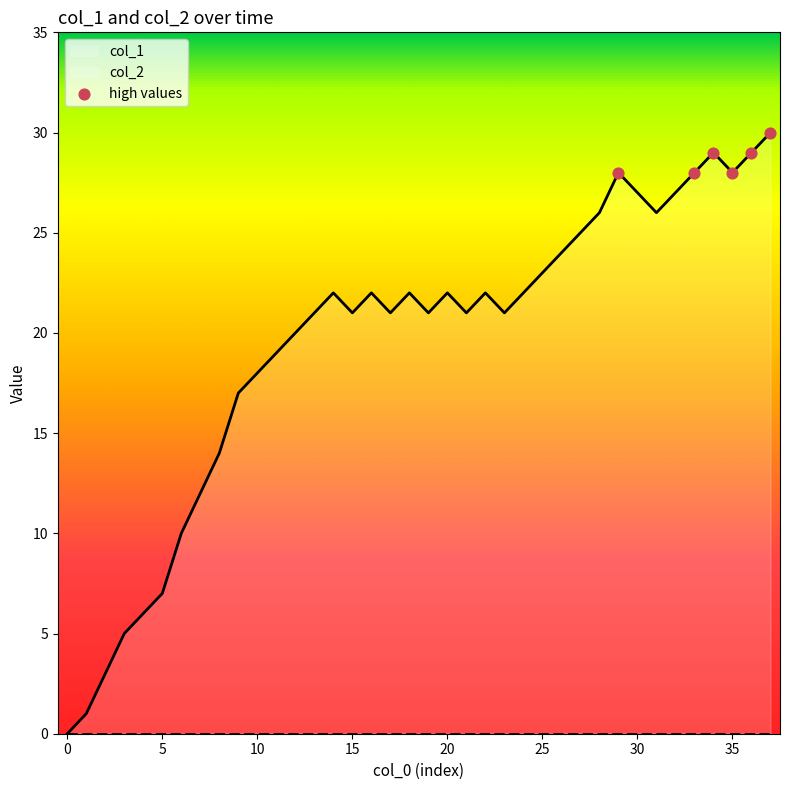

Approximately how many times larger is the value at 20 compared to 37?

0.7